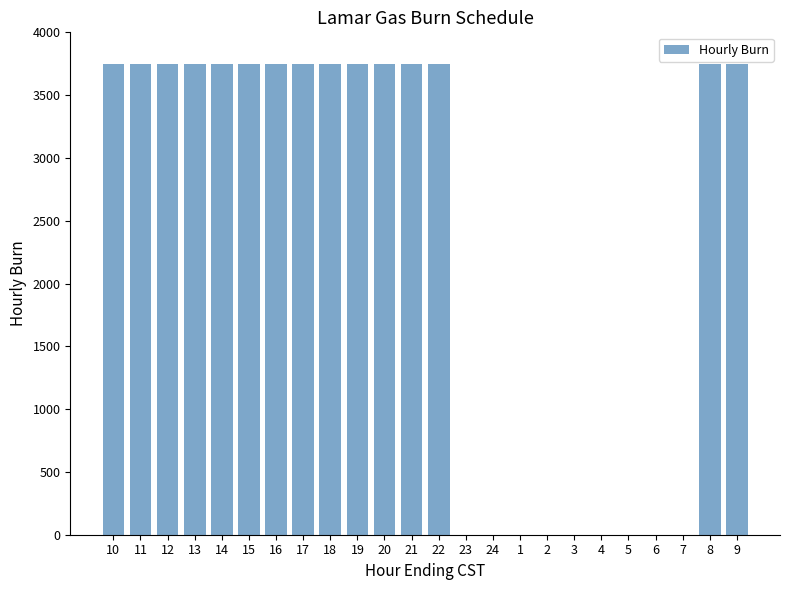

What is the average value?

2344